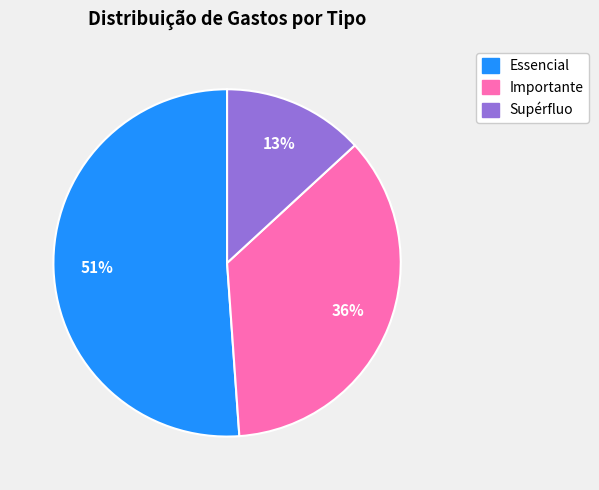

Approximately how many times larger is the value at Supérfluo compared to Importante?

0.4